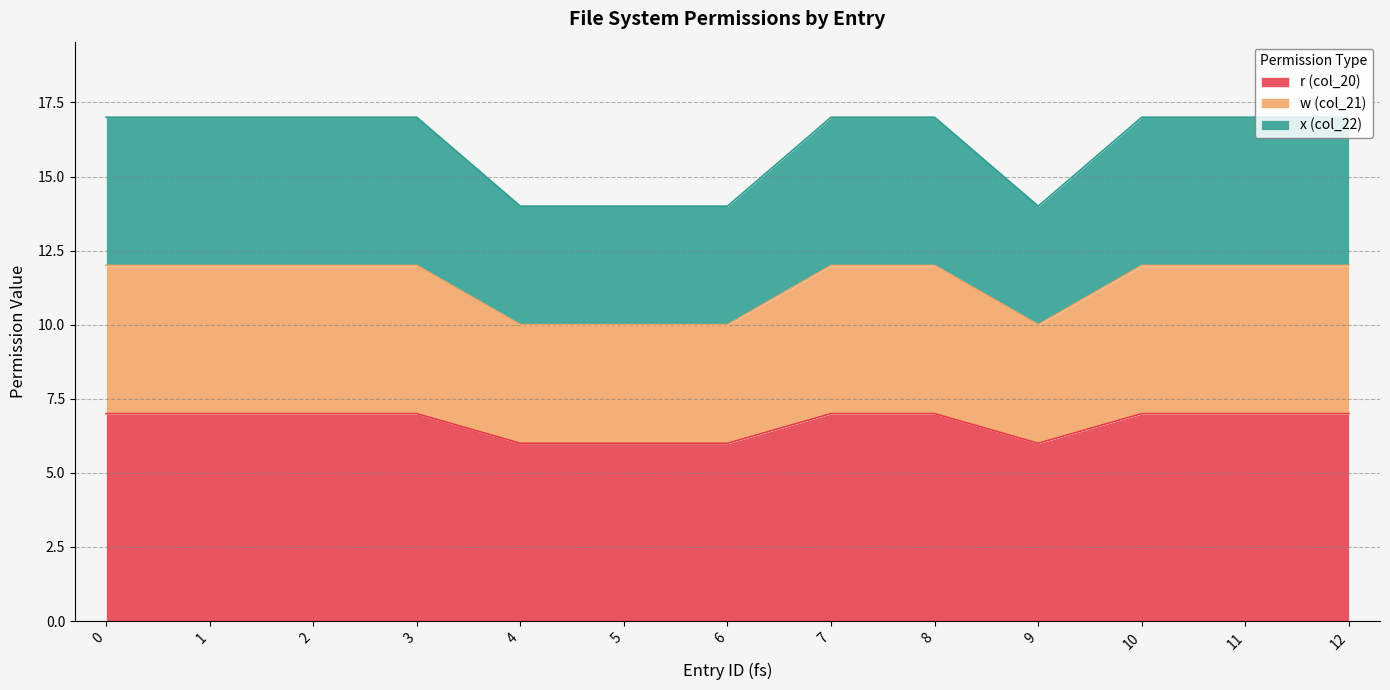

How many x (col_22) values are between 14 and 17?

13